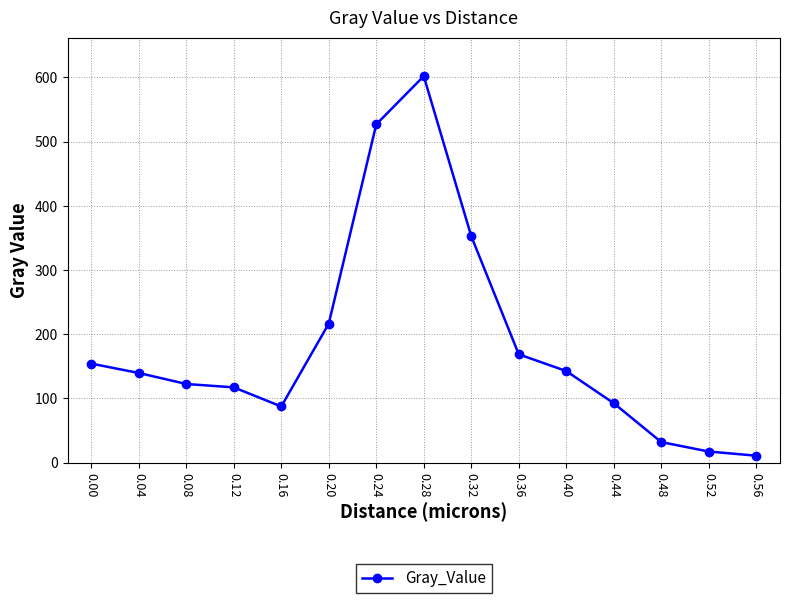

Reading right to left, extract all data points from this chart.

0.56=10.8	0.52=17.3	0.48=32.0	0.44=92.5	0.40=142.6	0.36=168.6	0.32=352.6	0.28=601.8	0.24=526.8	0.20=216.5	0.16=87.4	0.12=117.2	0.08=122.4	0.04=139.6	0.00=154.2